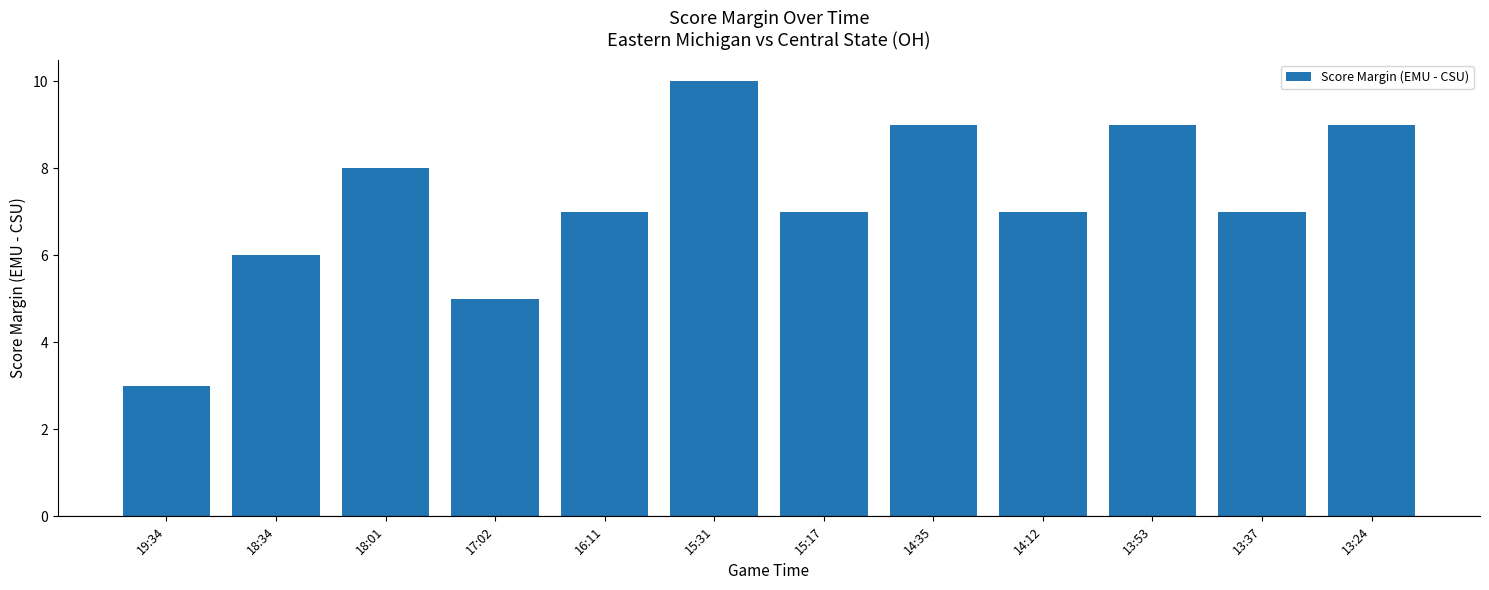

What is the difference between the values at 13:24 and 18:01?

1